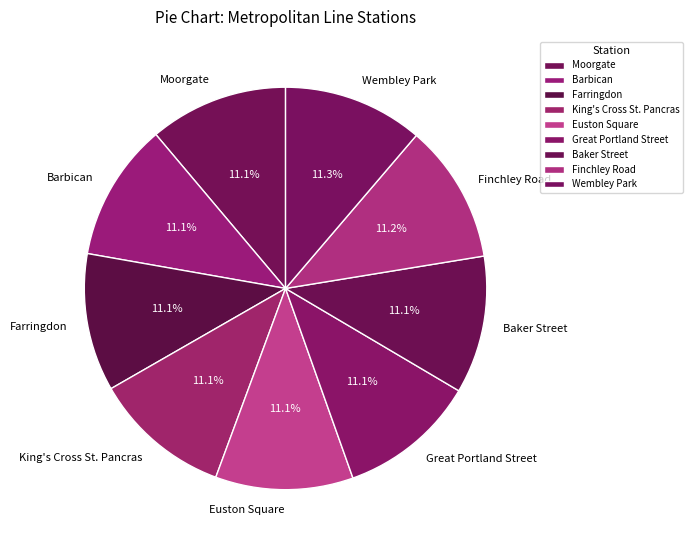

Approximately how many times larger is the value at Finchley Road compared to Great Portland Street?

1.0